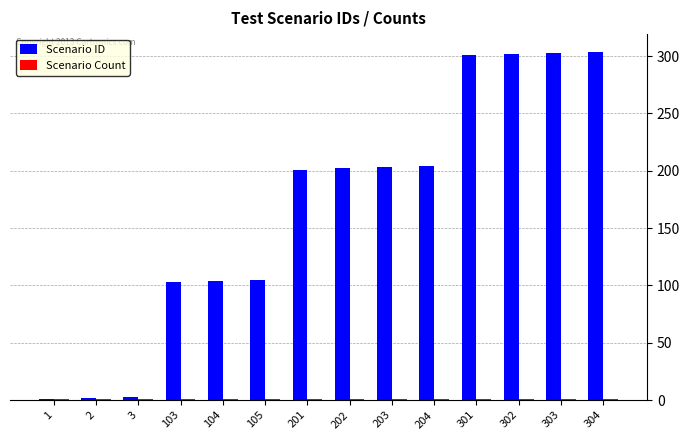

Which series has the largest total across all categories?

Scenario ID